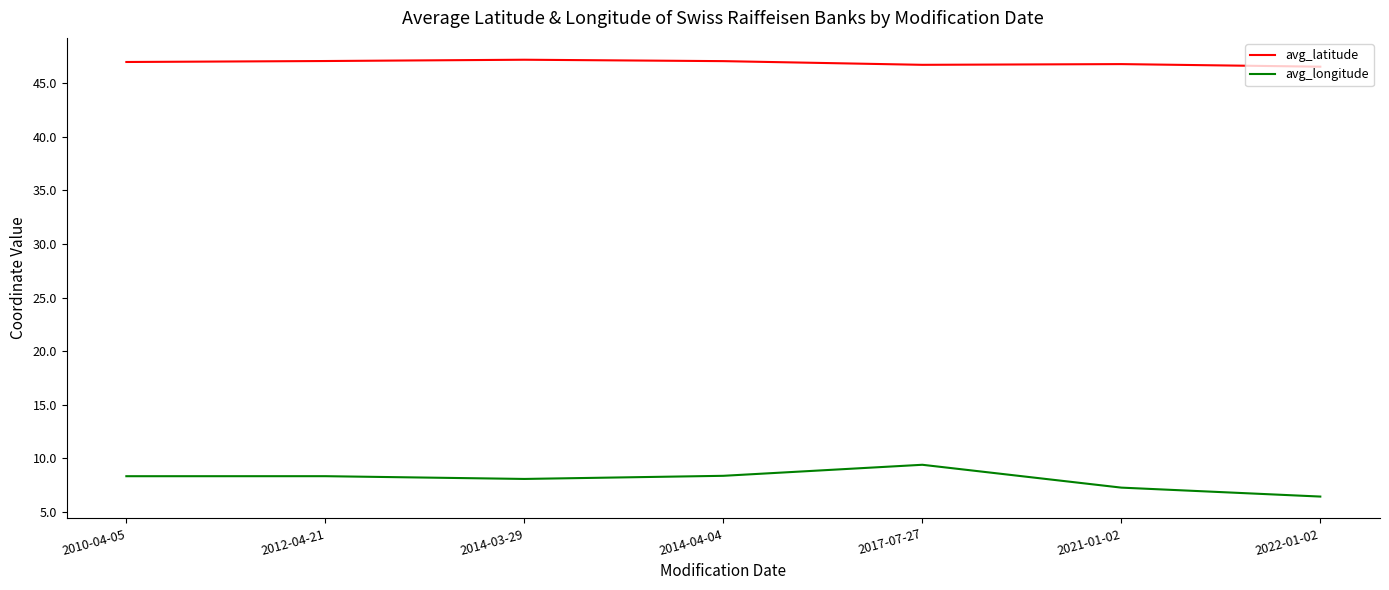

List the series in order of their overall mean, lowest first.

avg_longitude, avg_latitude